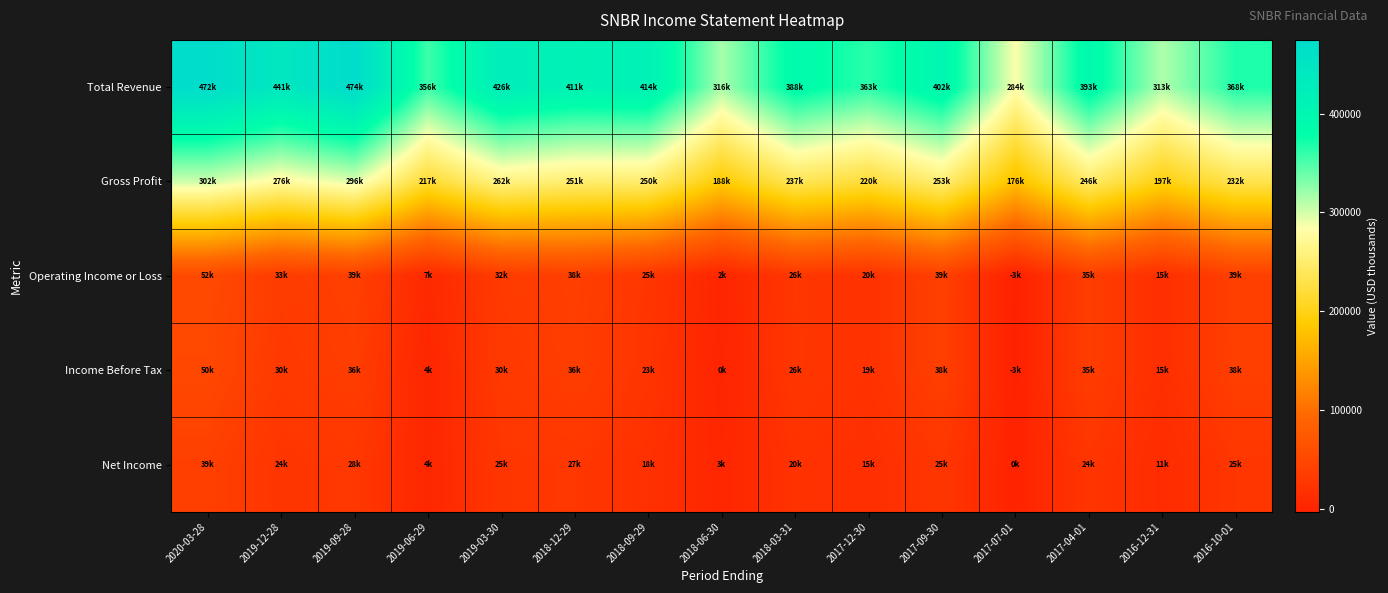

At which category is the sum across all series the highest?

2020-03-28